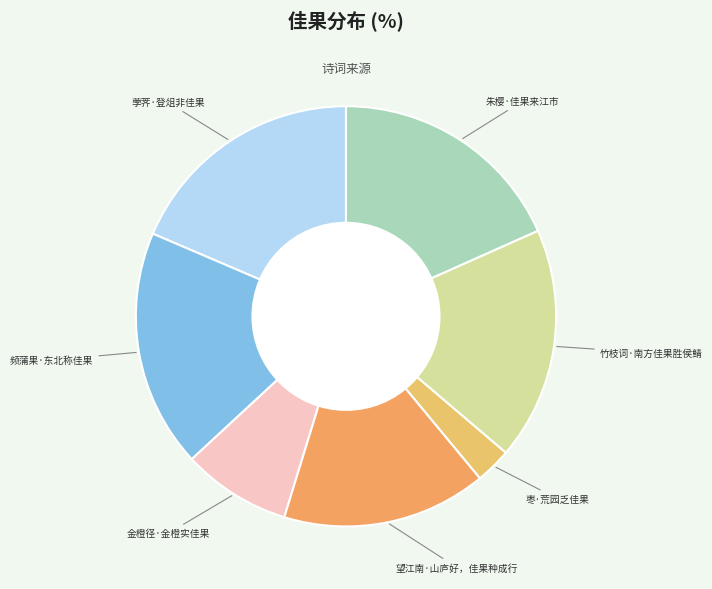

Is there a majority slice in this chart?

No